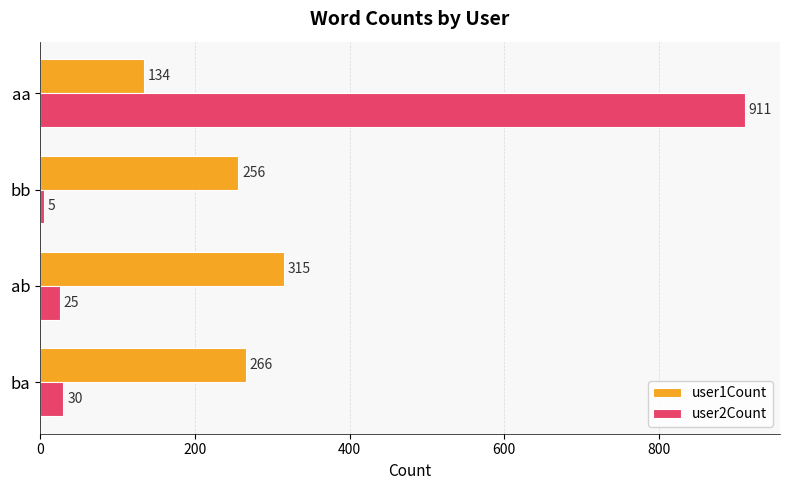

Rank the series by their maximum value, from lowest to highest.

user1Count, user2Count